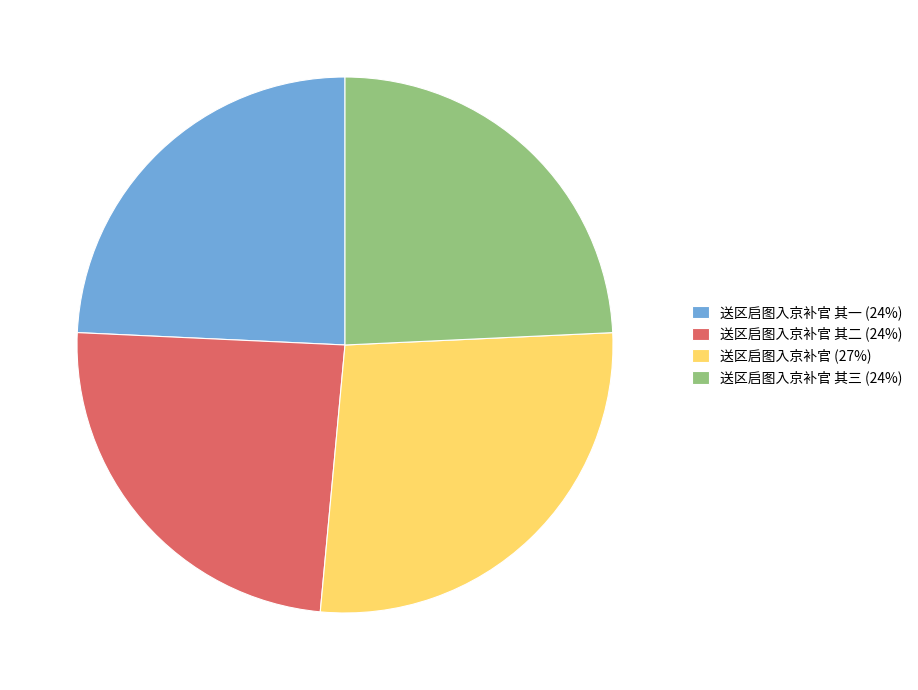

Approximately how many times larger is the value at 送区启图入京补官 (27%) compared to 送区启图入京补官 其一 (24%)?

1.1